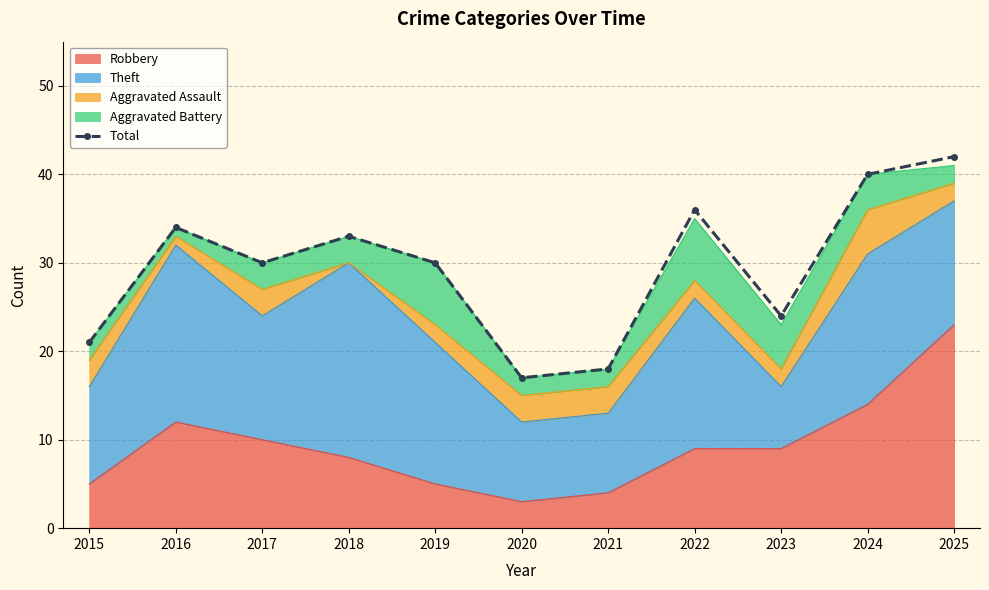

What is the value of the 10th point from the left?

40